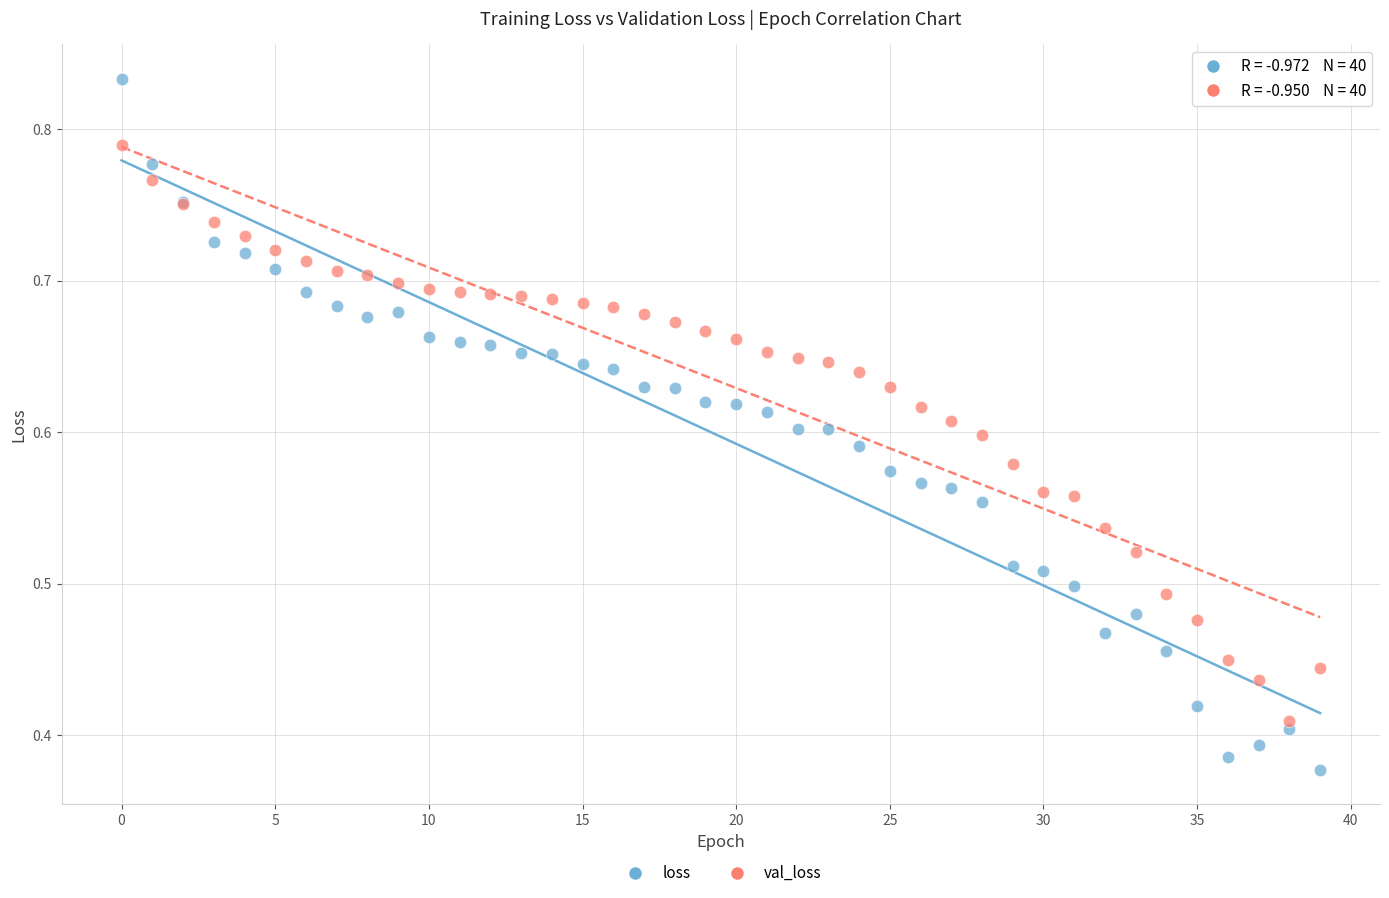

Which series has the largest Y range (max minus min)?

loss